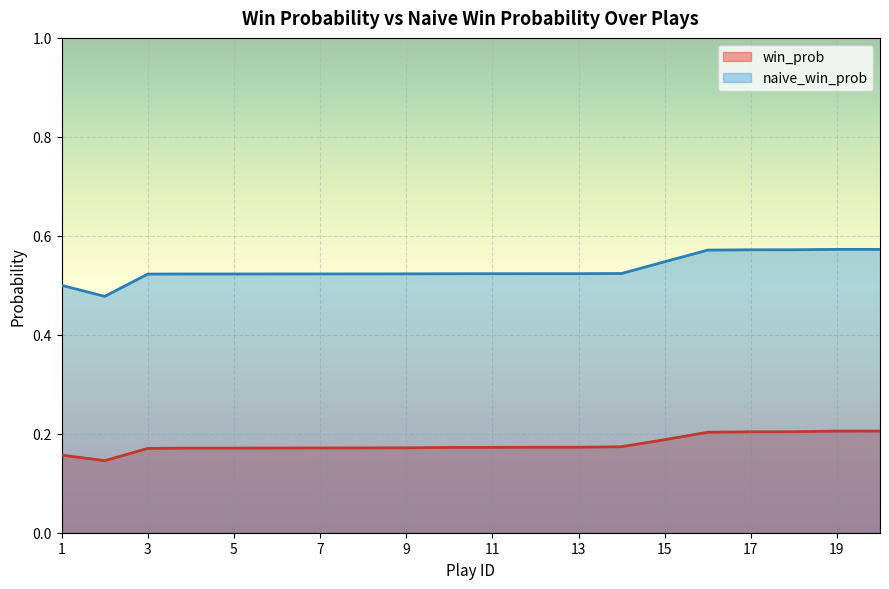

At how many categories does at least one series exceed 0?

20